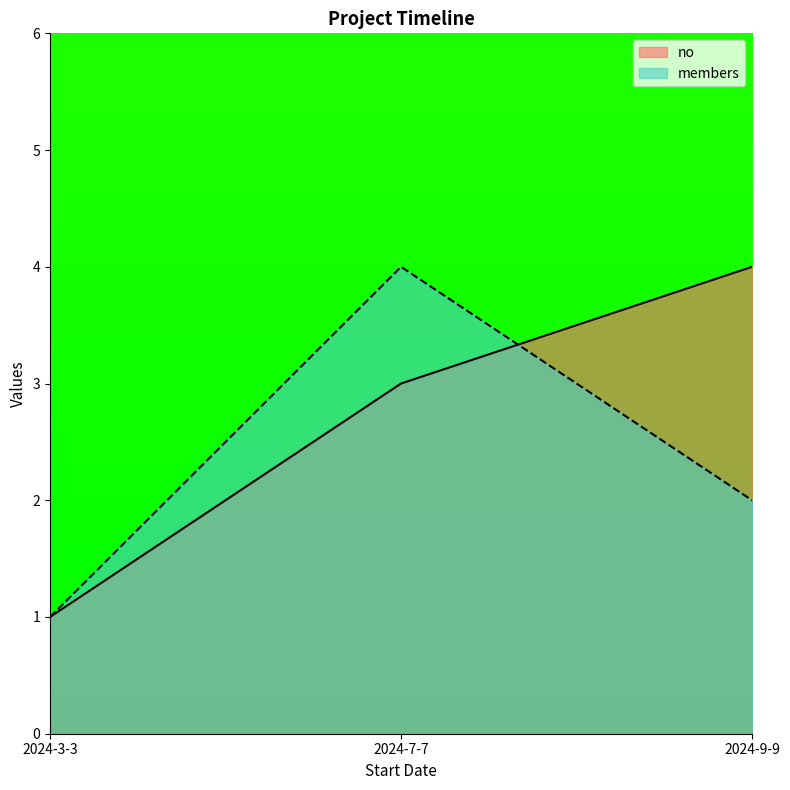

Reading left to right, extract all data points from this chart.

no: 2024-3-3=1	2024-7-7=3	2024-9-9=4
members: 2024-3-3=1	2024-7-7=4	2024-9-9=2